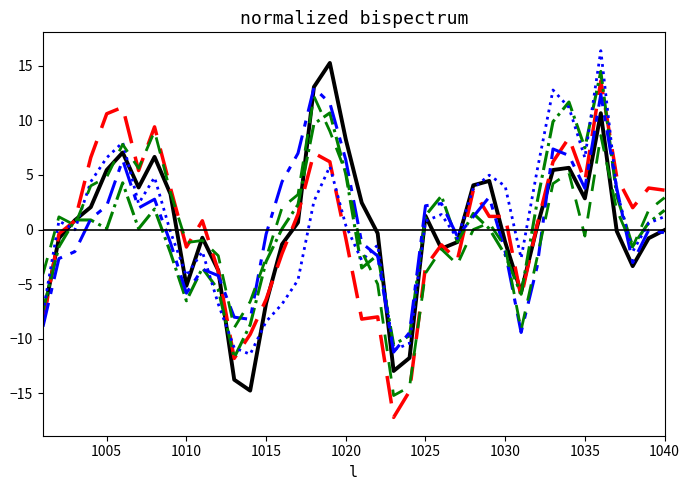

What is the maximum value shown in the chart?

16.4